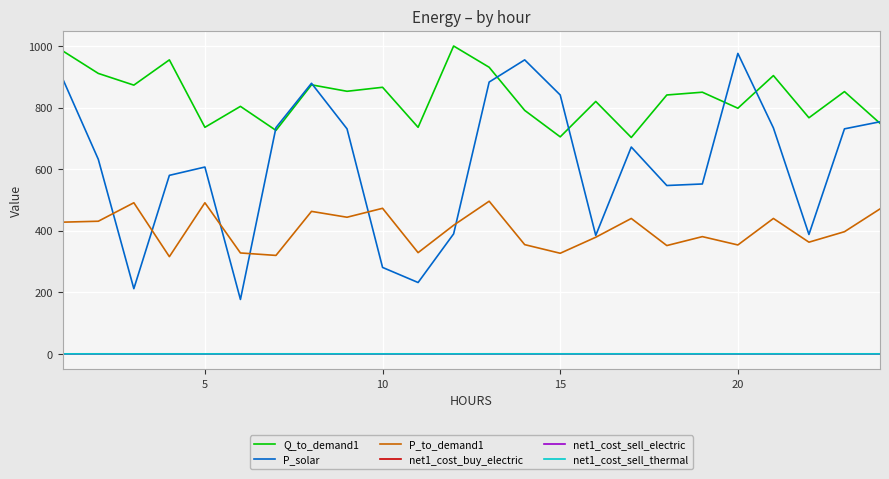

True or false: net1_cost_buy_electric and P_to_demand1 intersect in this chart.

False